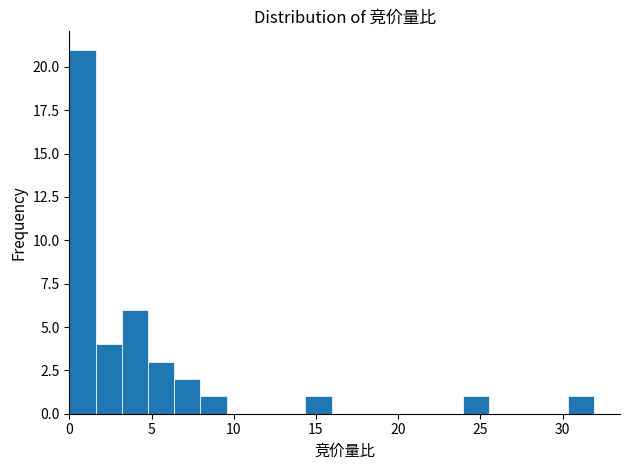

Read against the x-axis, roughly where is the centre of the tallest bar?

1.0